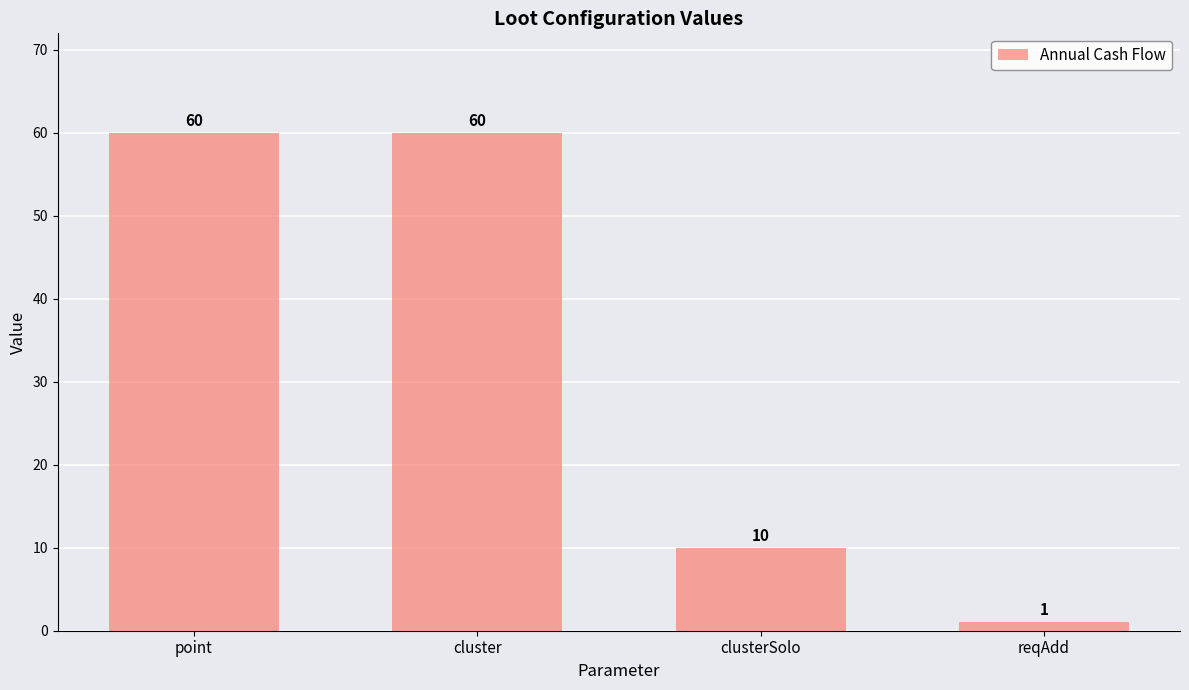

How many values are below 60?

2